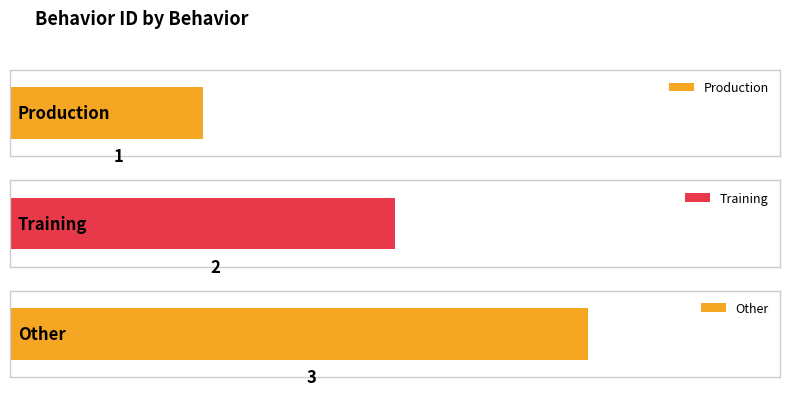

Are the bars horizontal?

Yes